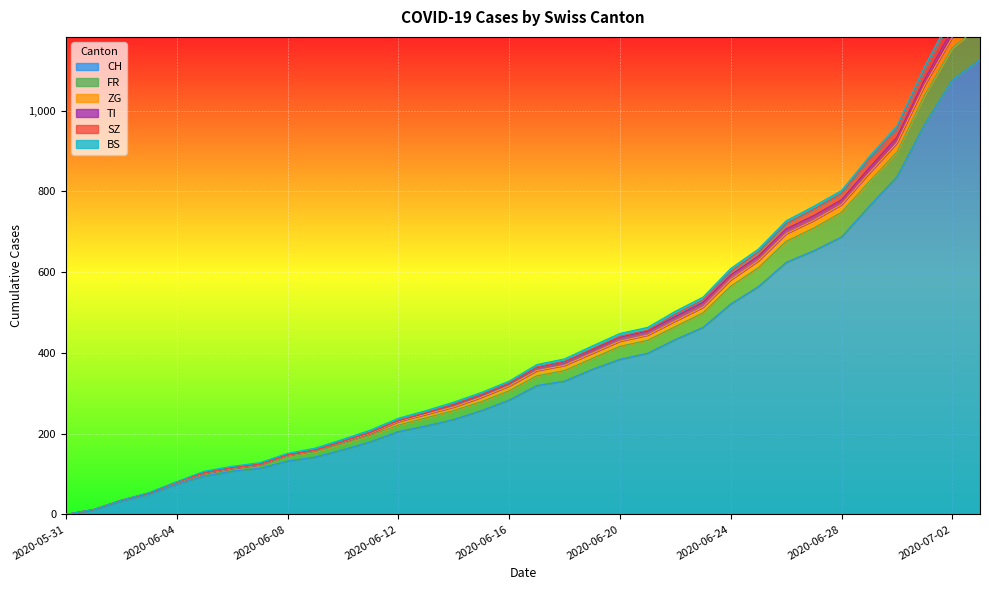

What is the spread (max minus min) of values at 2020-06-19?

357